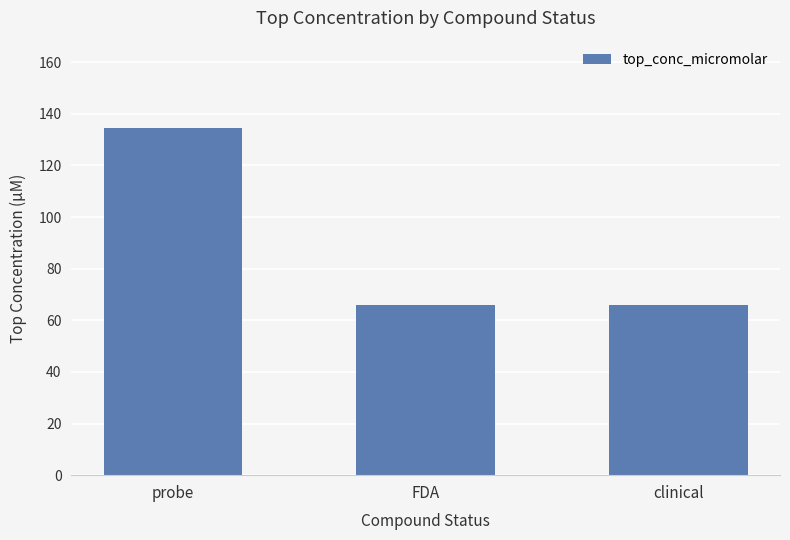

Reading left to right, transcribe all the data shown in this chart.

probe=134.7	FDA=66.0	clinical=66.0